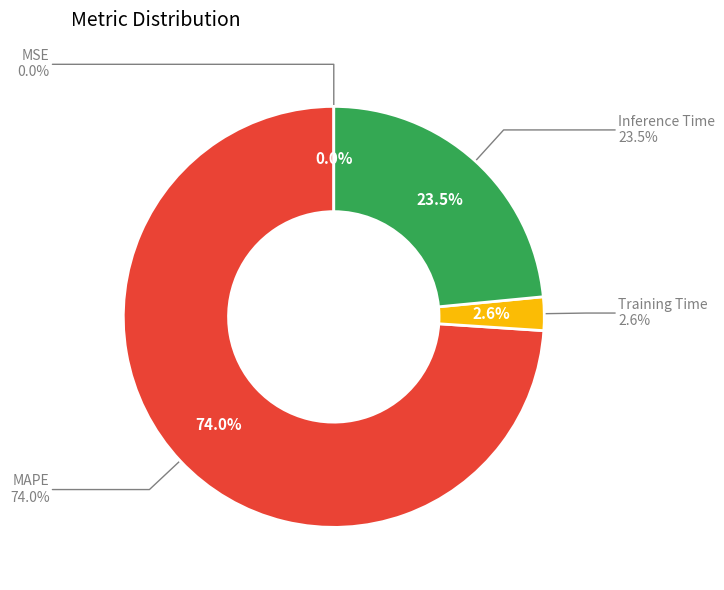

The Training Time slice represents 3% of the pie. True or false?

True